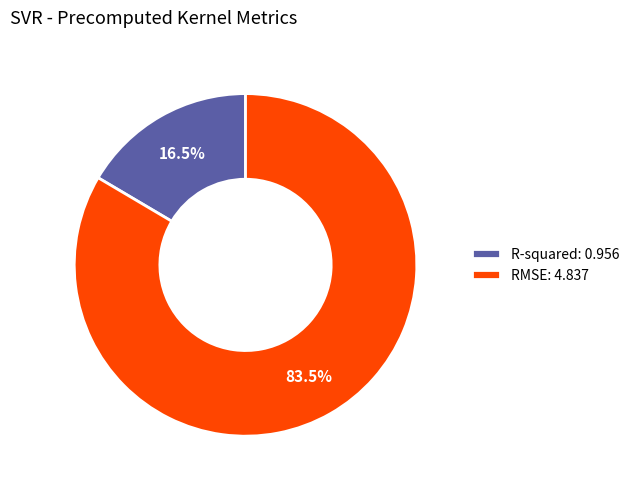

Which category has the smallest portion of the pie?

R-squared